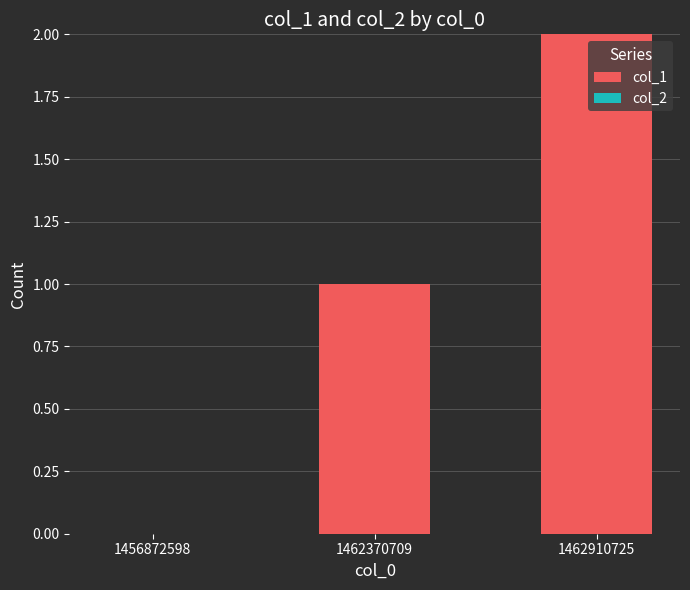

How many distinct data groups are displayed?

1